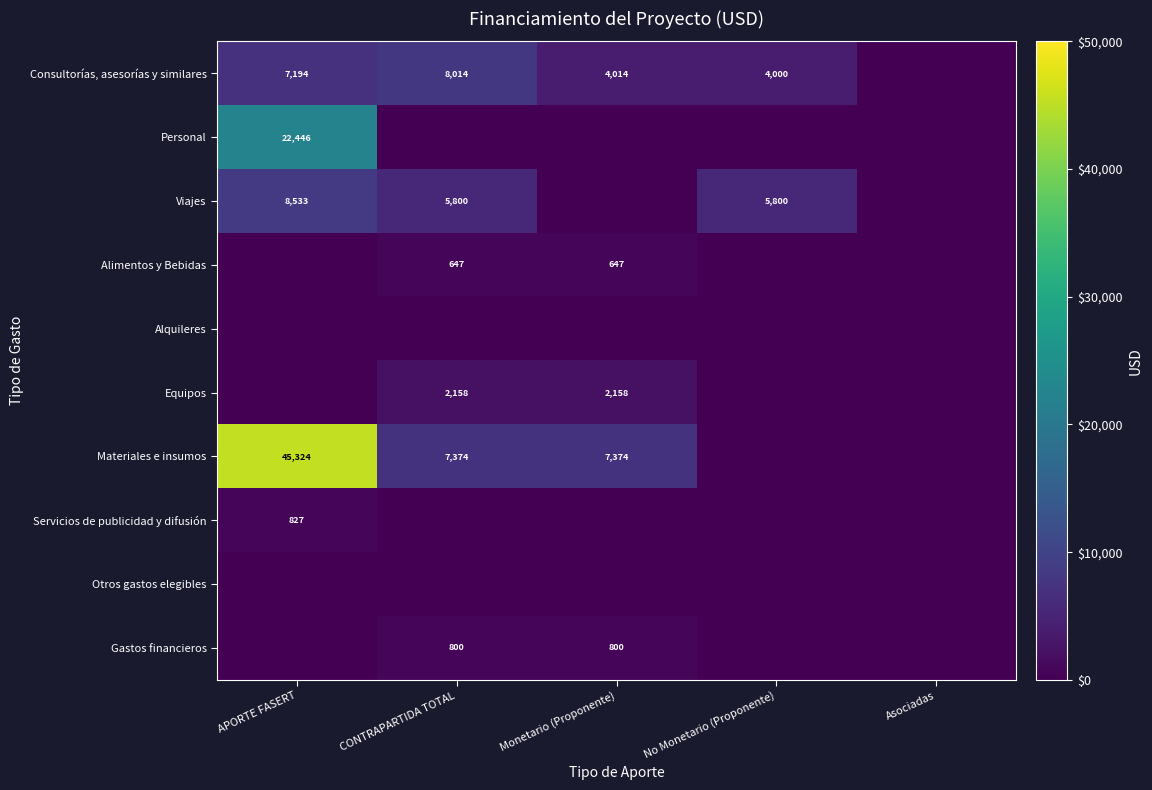

The value of Consultorías, asesorías y similares at CONTRAPARTIDA TOTAL is 12747. True or false?

False